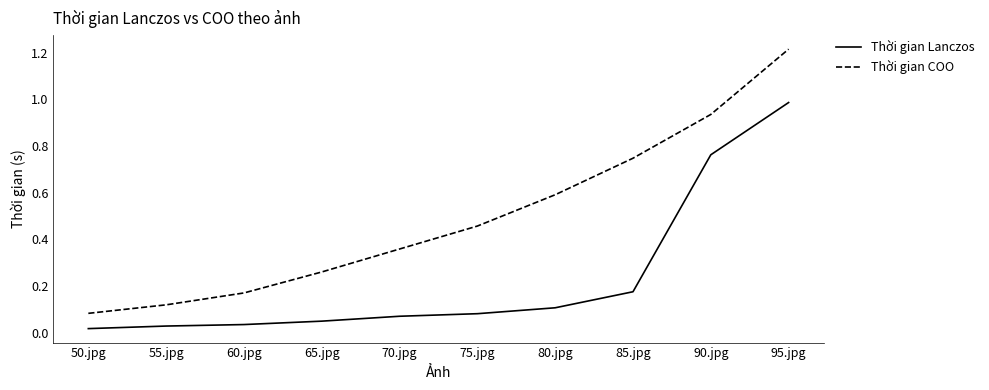

What is the difference between the maximum and minimum values in the Thời gian COO series?

1.1